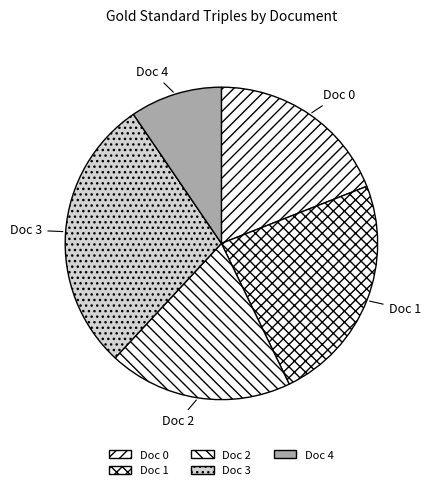

Do Doc 2 and Doc 3 together represent more than half of the pie?

No